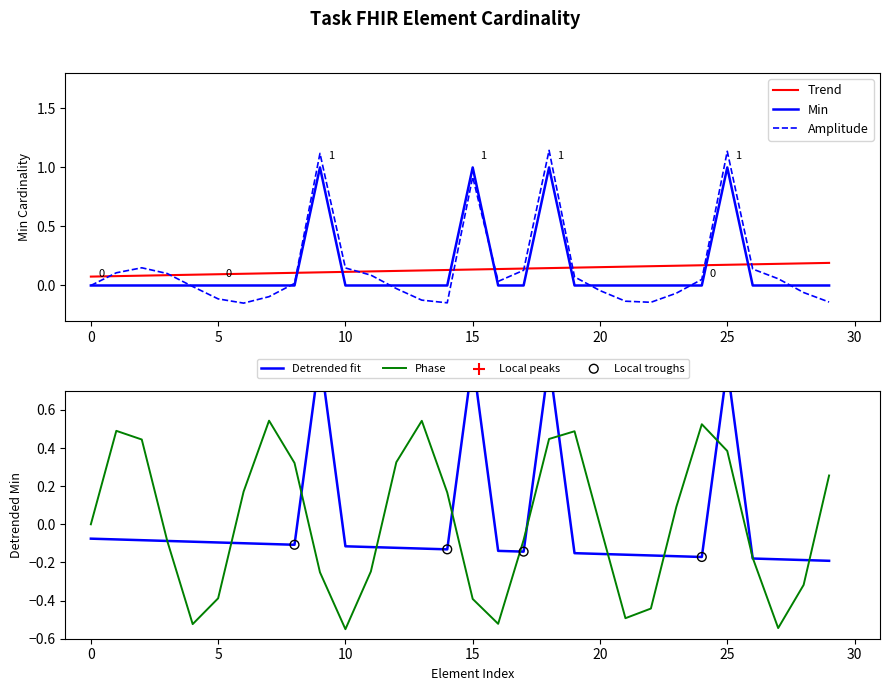

True or false: Min has a value of -0.7 at 20.

False